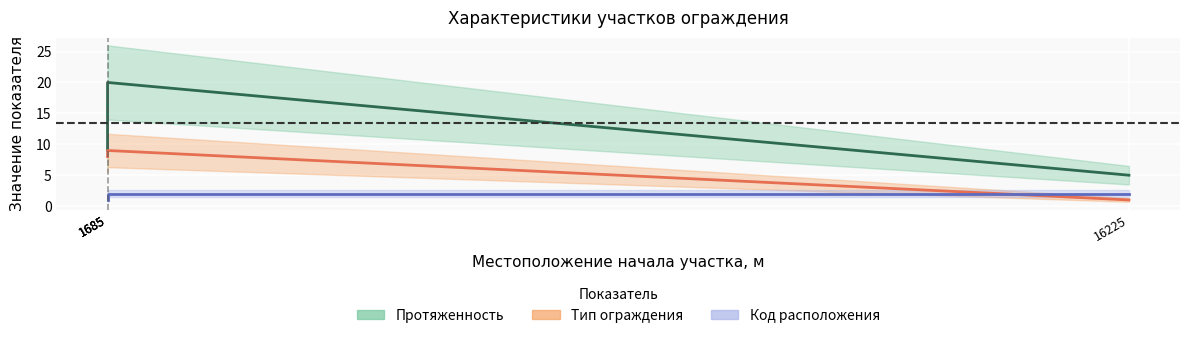

How many data points in Протяженность are less than 20?

2